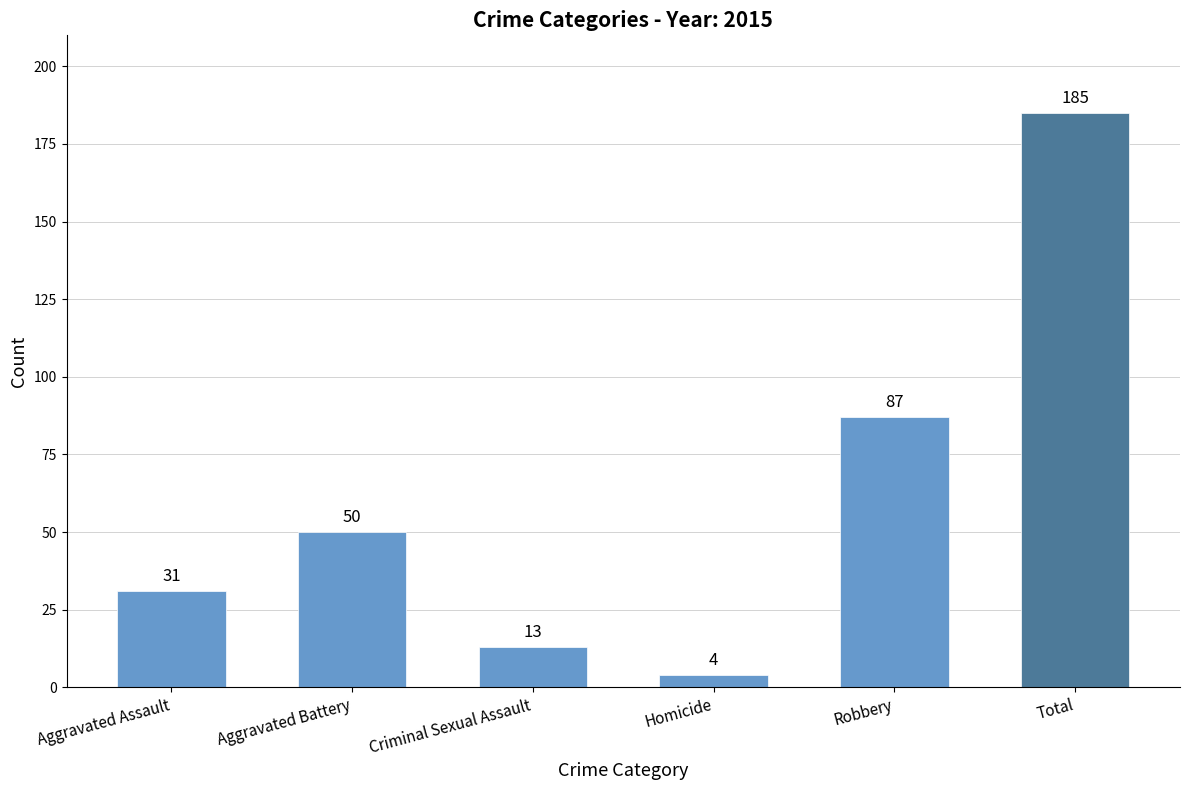

True or false: the data shows 56 at Robbery.

False